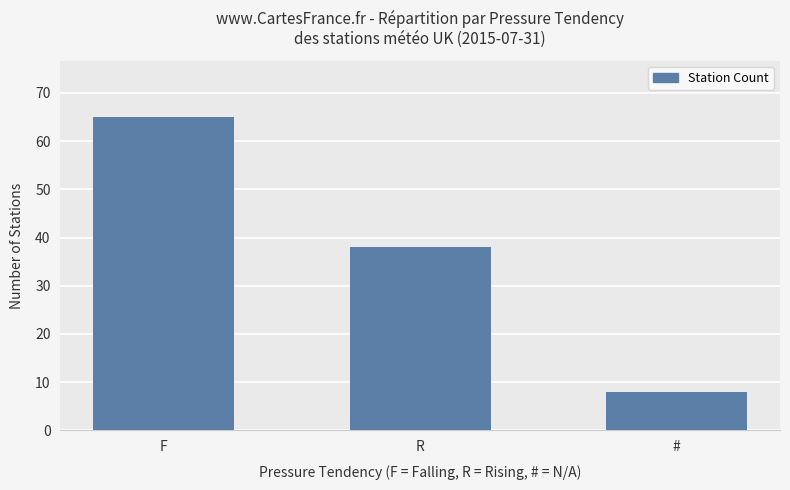

What is the maximum value shown in the chart?

65